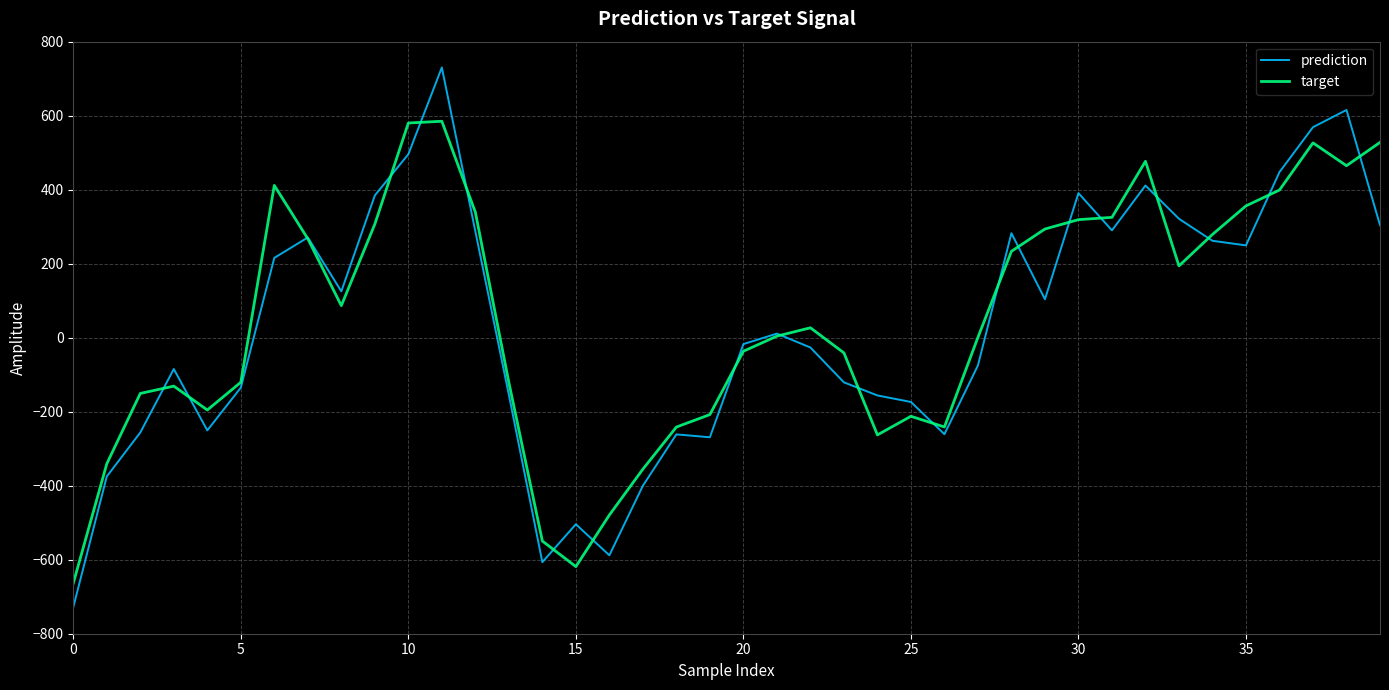

Which series ends up on top after the final intersection of prediction and target?

target